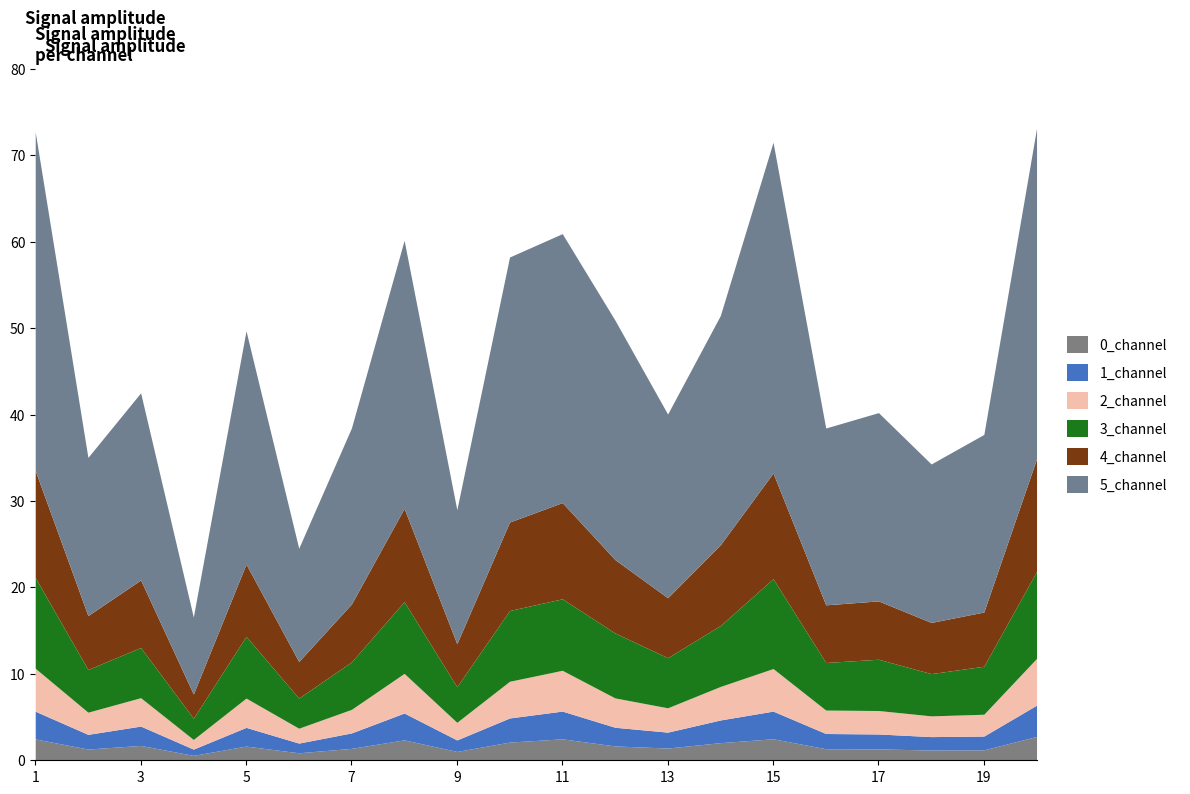

What is the total value across all series at 9?

29.0